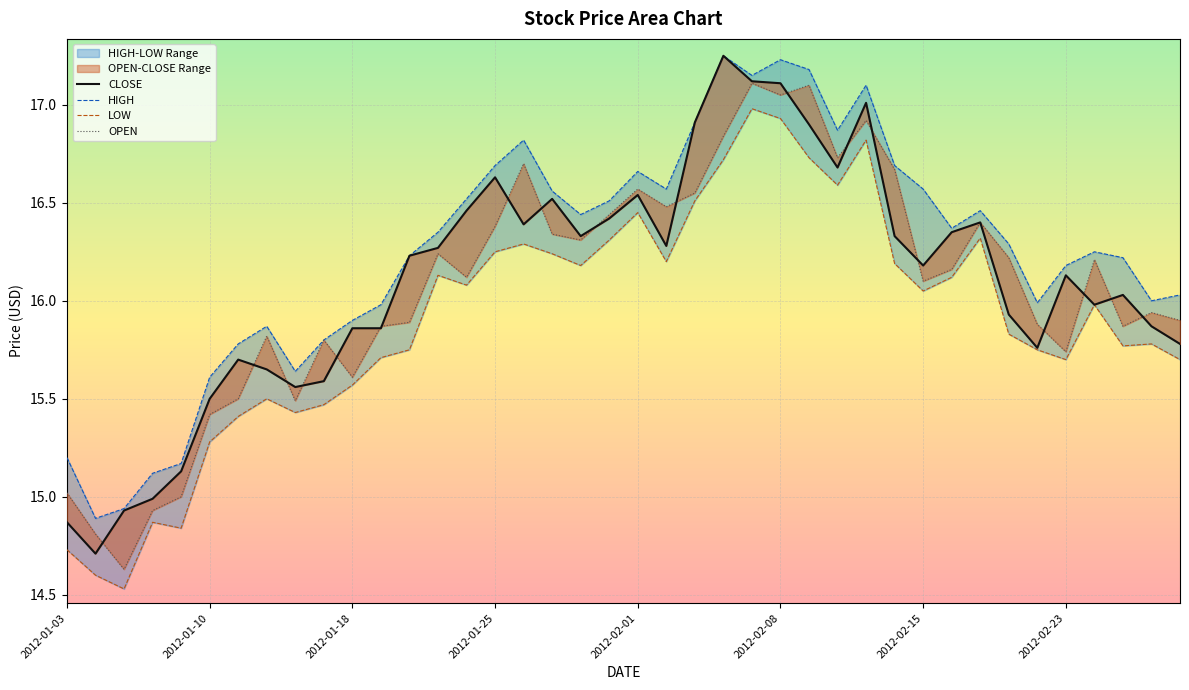

What is the sum of all OPEN values?

642.8